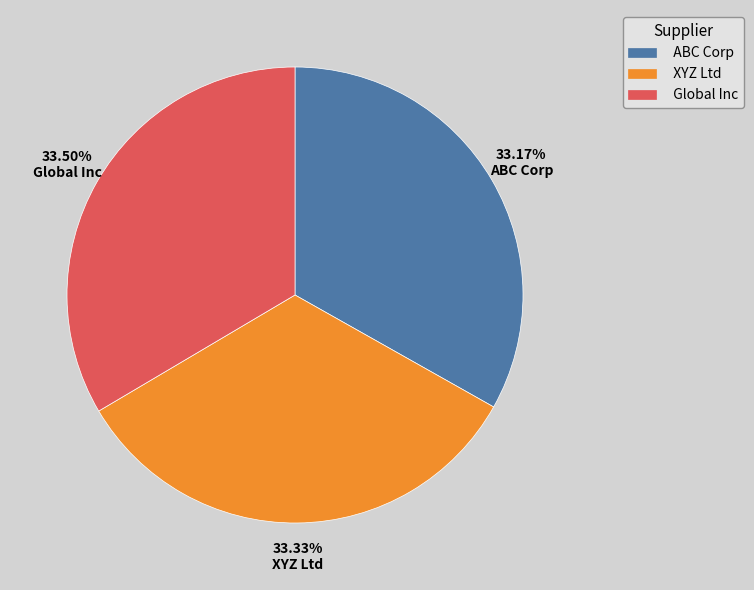

Approximately how many times larger is the value at Global Inc compared to ABC Corp?

1.0